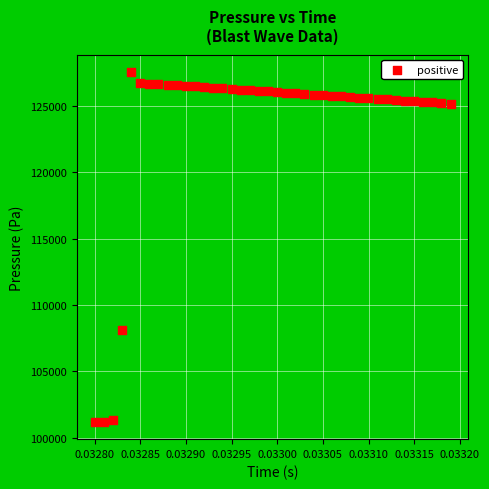

What is the range of Y values (max minus min)?

26340.7